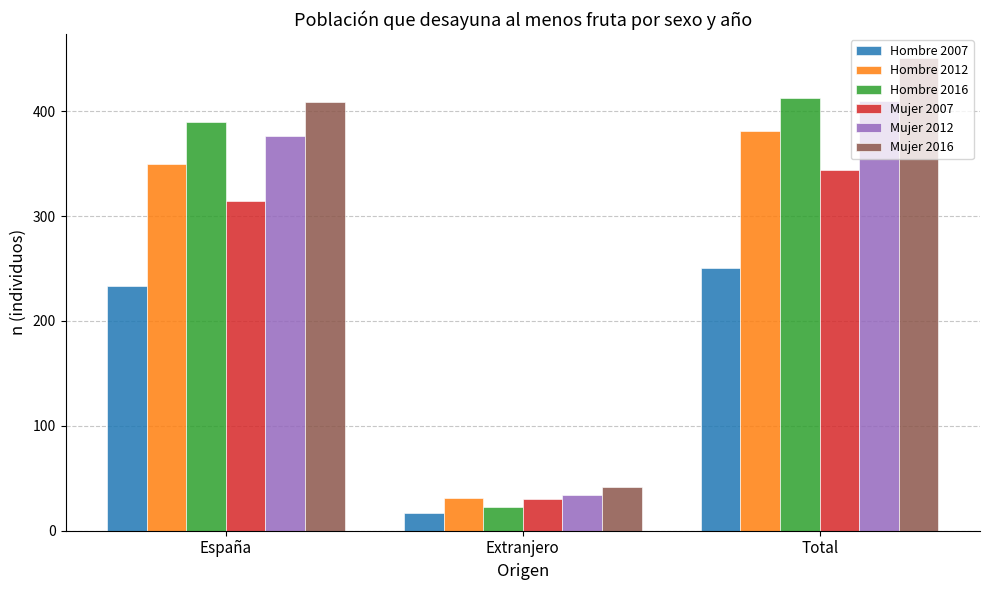

What is the sum of the Hombre 2016 values at Total and España?

803